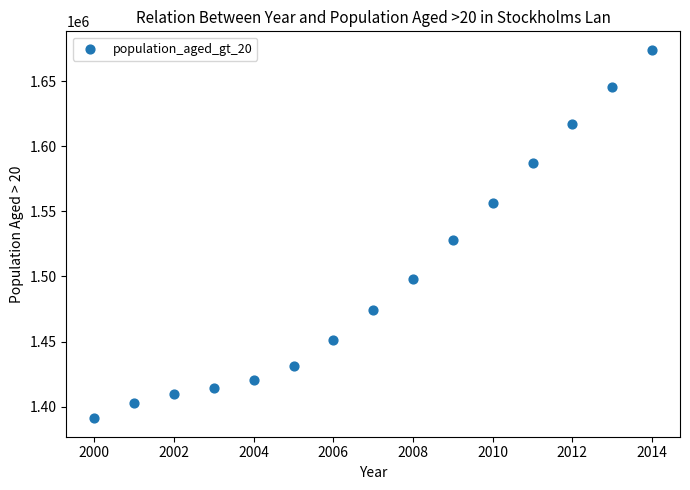

What is the range of X values (max minus min)?

14